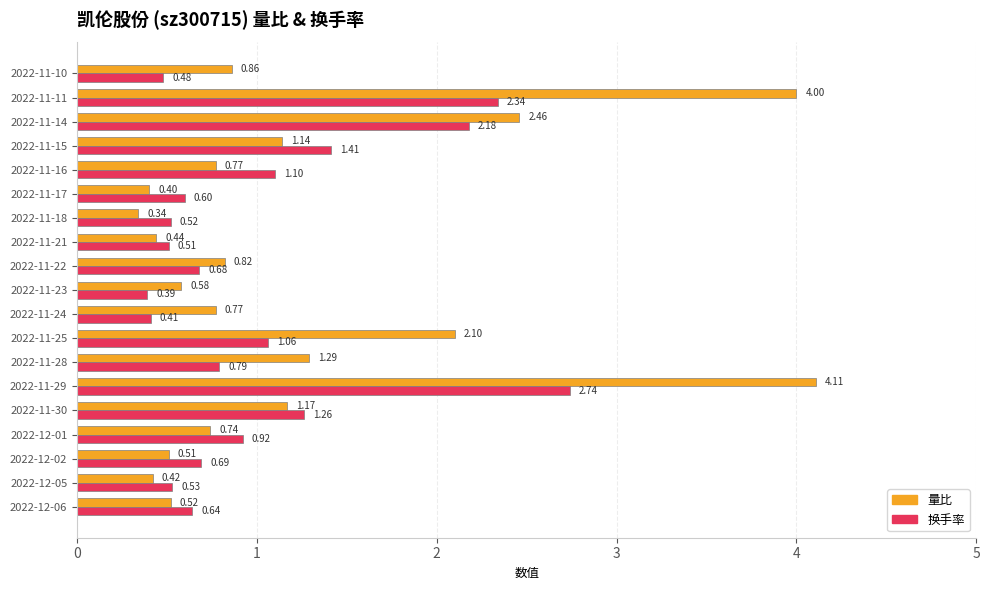

What are all the series names shown in the legend?

量比, 换手率